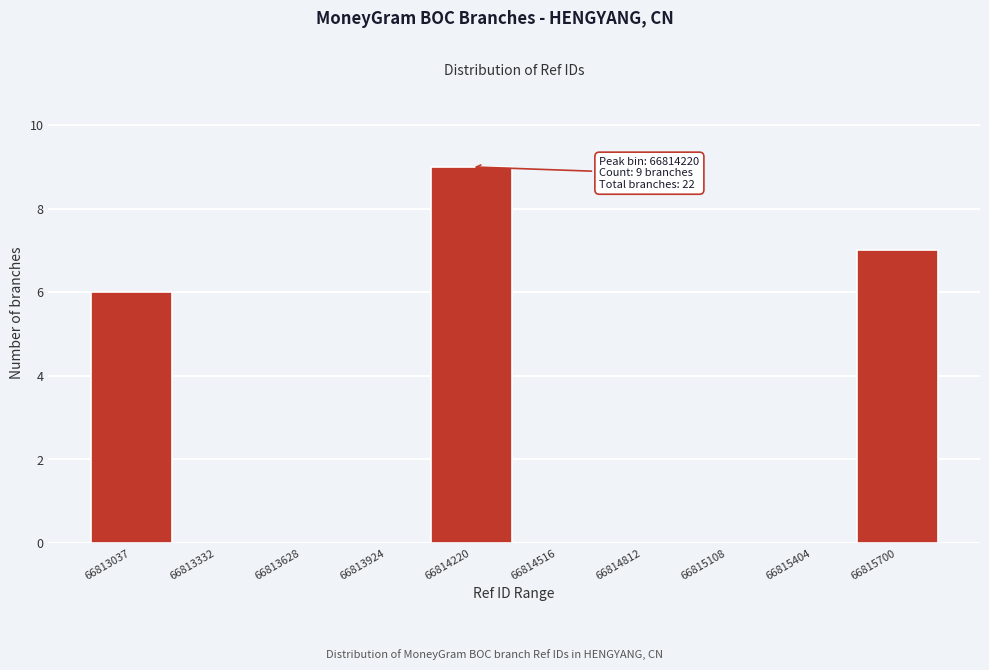

Reading left to right, what are all the values shown in this chart?

66813037=6	66813332=0	66813628=0	66813924=0	66814220=9	66814516=0	66814812=0	66815108=0	66815404=0	66815700=7